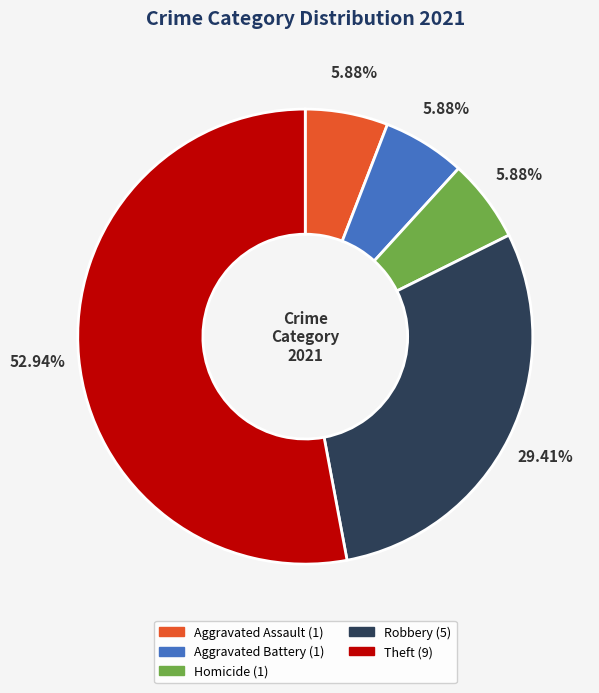

Does any single category account for the majority?

Yes